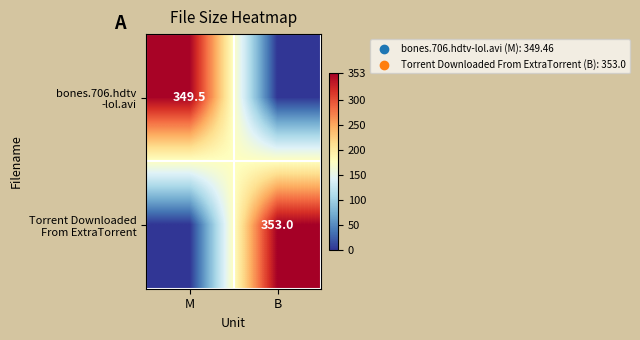

At M, list the series in order from smallest to largest.

Torrent Downloaded From ExtraTorrent, bones.706.hdtv -lol.avi